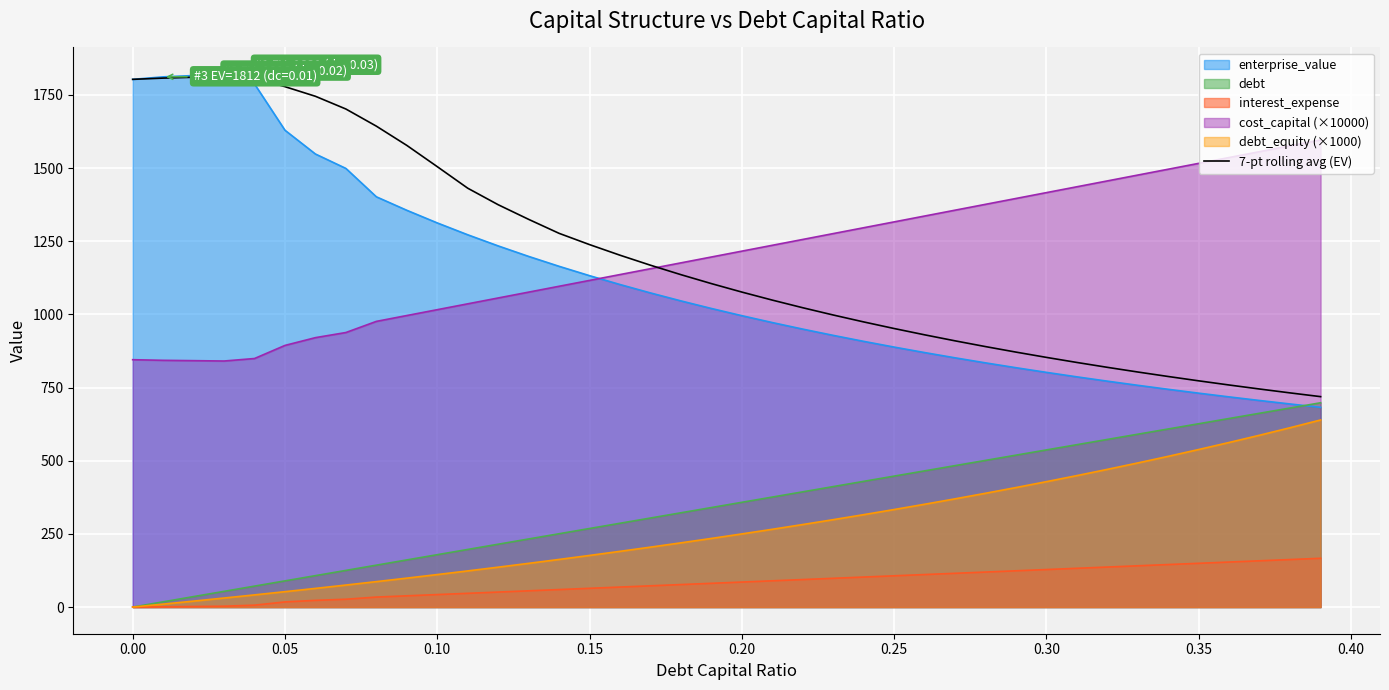

How many lines are shown in the chart?

6